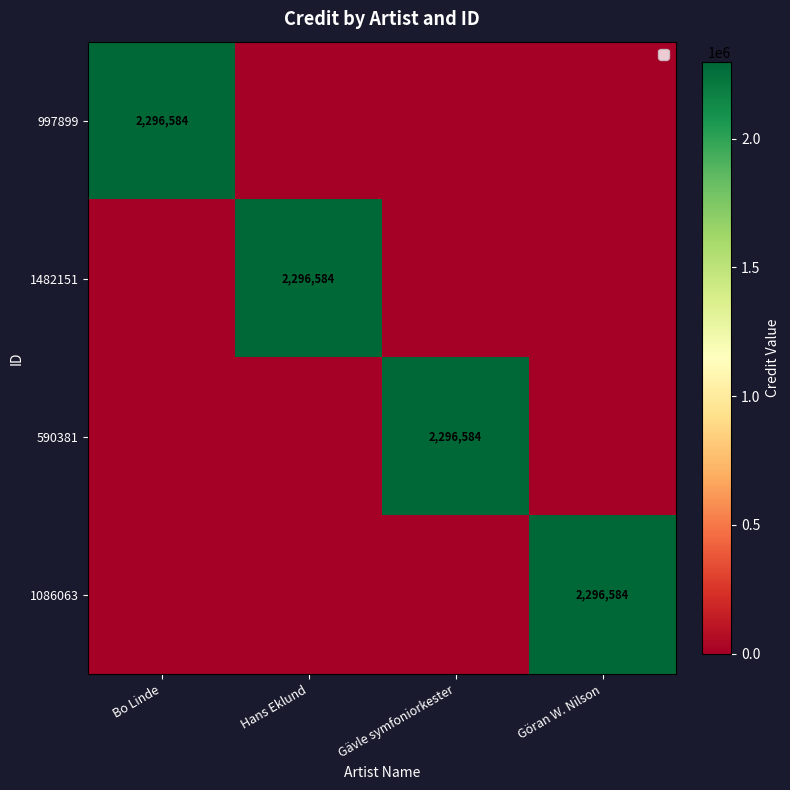

Is it true that 1086063 equals 2296584 at Göran W. Nilson?

True